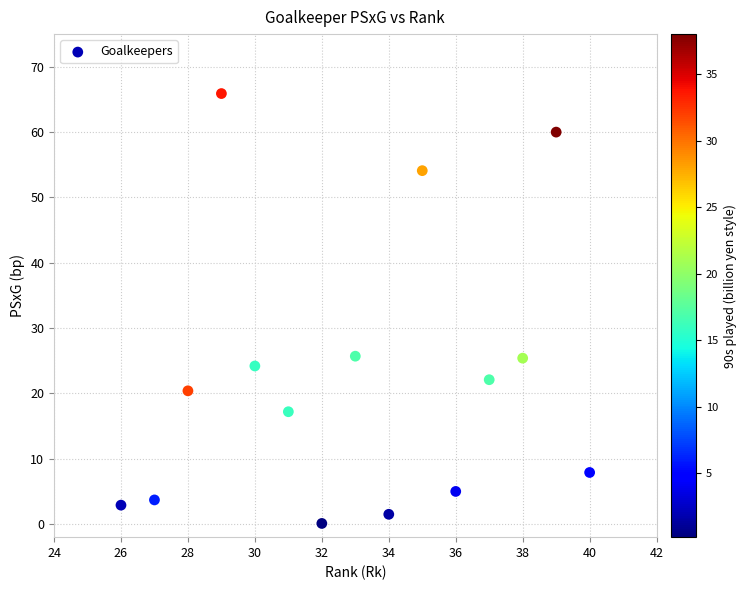

What is the range of Y values (max minus min)?

65.8